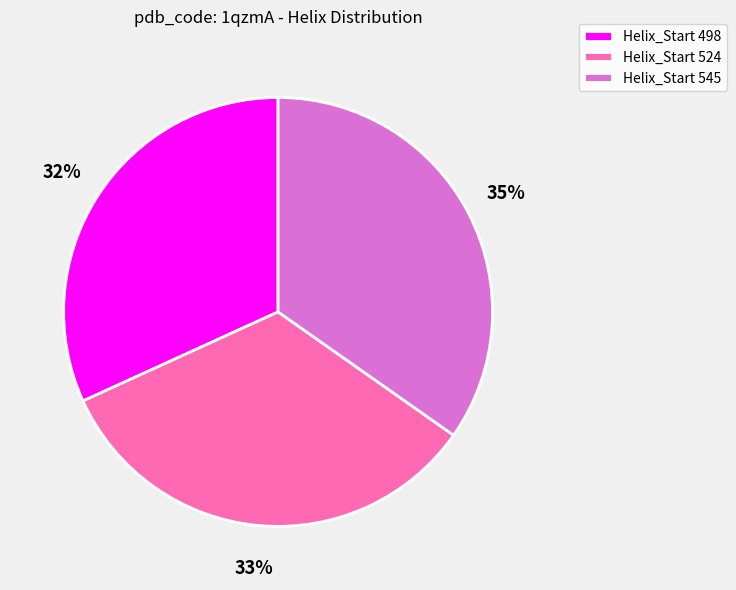

Which slice is the smallest?

Helix_Start 498